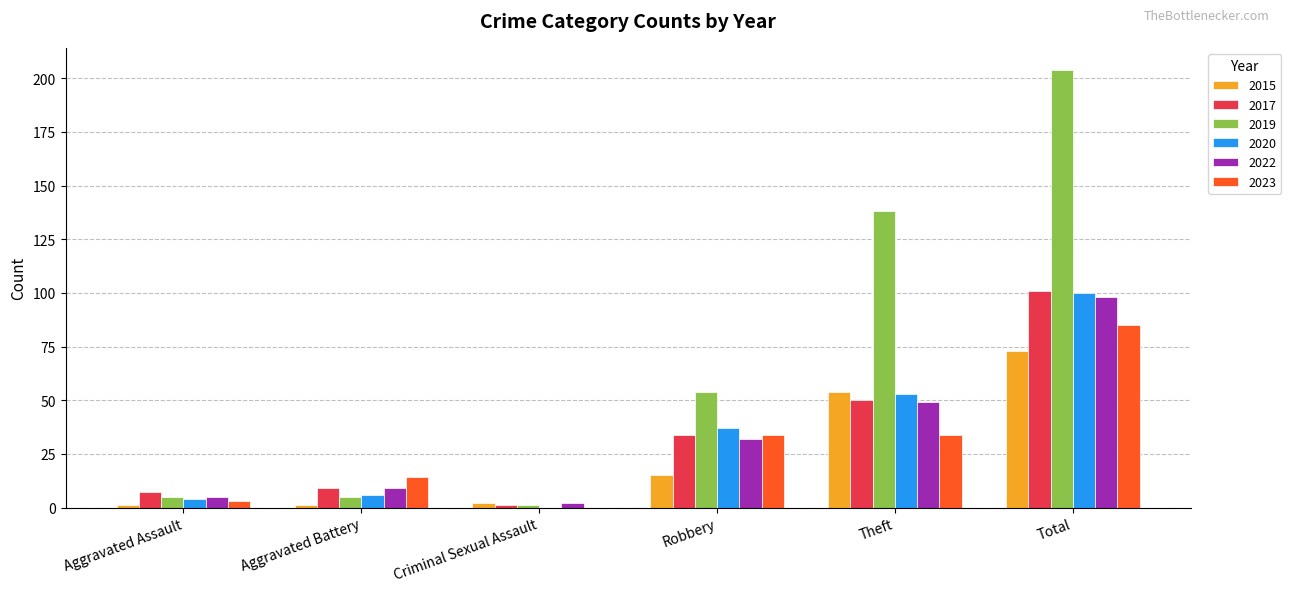

Reading left to right, transcribe all the data shown in this chart.

2015: Aggravated Assault=1	Aggravated Battery=1	Criminal Sexual Assault=2	Robbery=15	Theft=54	Total=73
2017: Aggravated Assault=7	Aggravated Battery=9	Criminal Sexual Assault=1	Robbery=34	Theft=50	Total=101
2019: Aggravated Assault=5	Aggravated Battery=5	Criminal Sexual Assault=1	Robbery=54	Theft=138	Total=204
2020: Aggravated Assault=4	Aggravated Battery=6	Criminal Sexual Assault=0	Robbery=37	Theft=53	Total=100
2022: Aggravated Assault=5	Aggravated Battery=9	Criminal Sexual Assault=2	Robbery=32	Theft=49	Total=98
2023: Aggravated Assault=3	Aggravated Battery=14	Criminal Sexual Assault=0	Robbery=34	Theft=34	Total=85